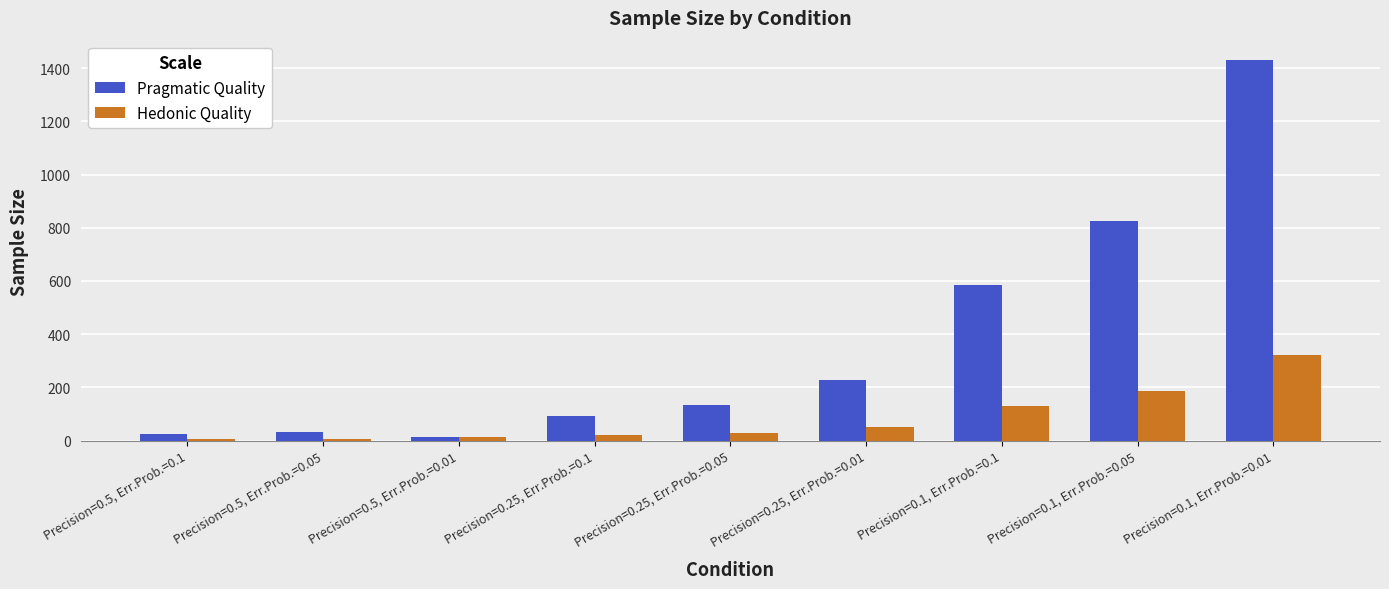

Is the value of Pragmatic Quality at Precision=0.1, Err.Prob.=0.05 greater than the value of Hedonic Quality at Precision=0.5, Err.Prob.=0.05?

Yes